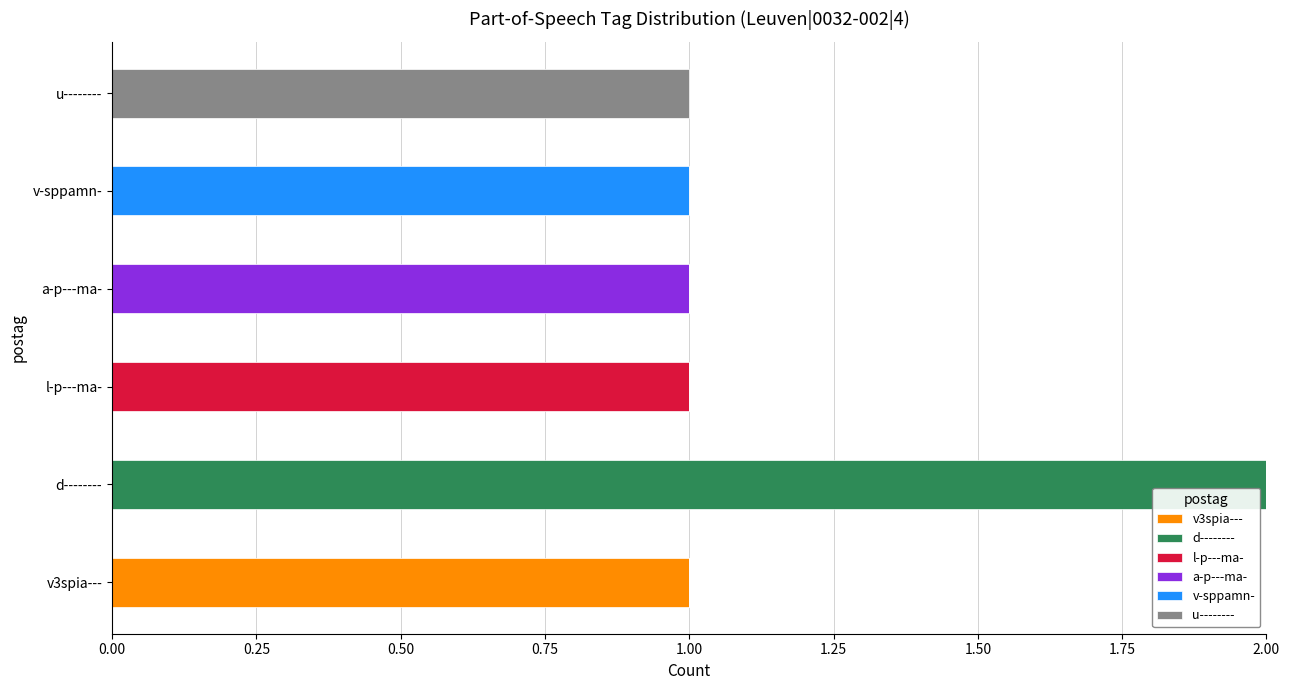

Which category has the highest value in the v3spia--- series?

v3spia---